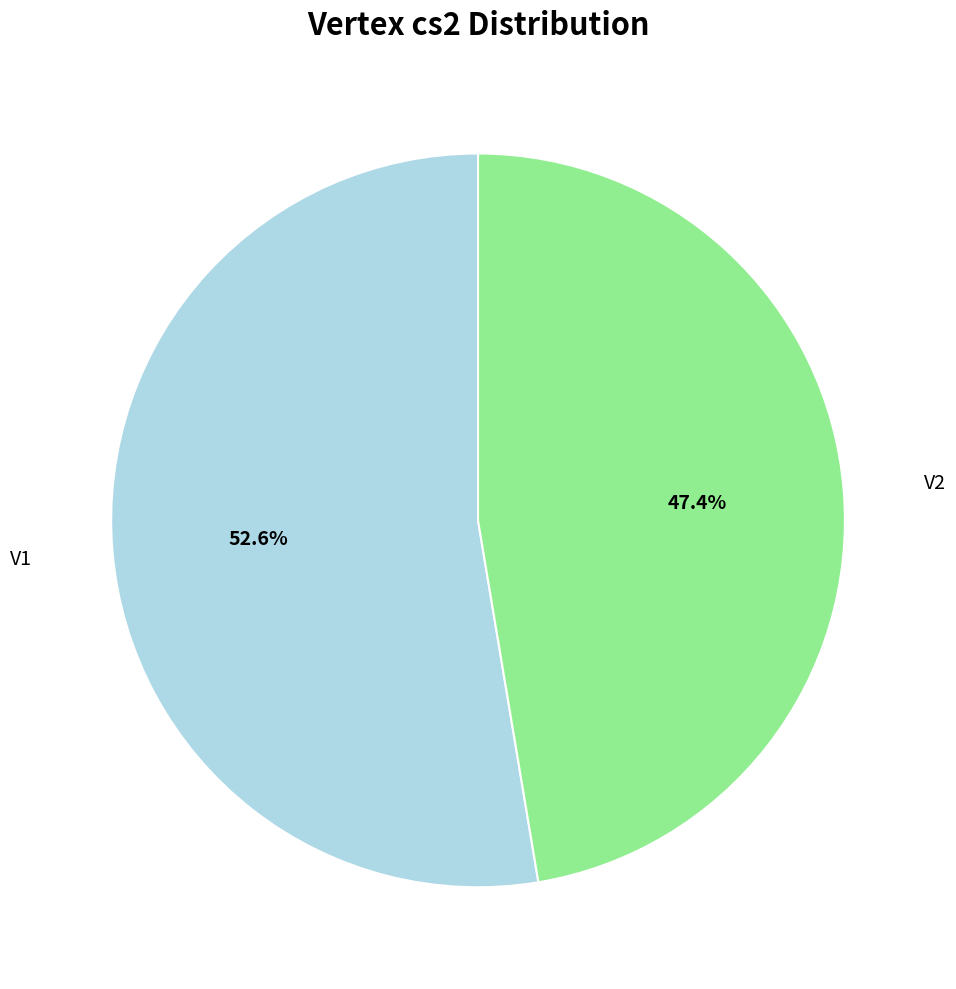

Does any single category account for the majority?

Yes